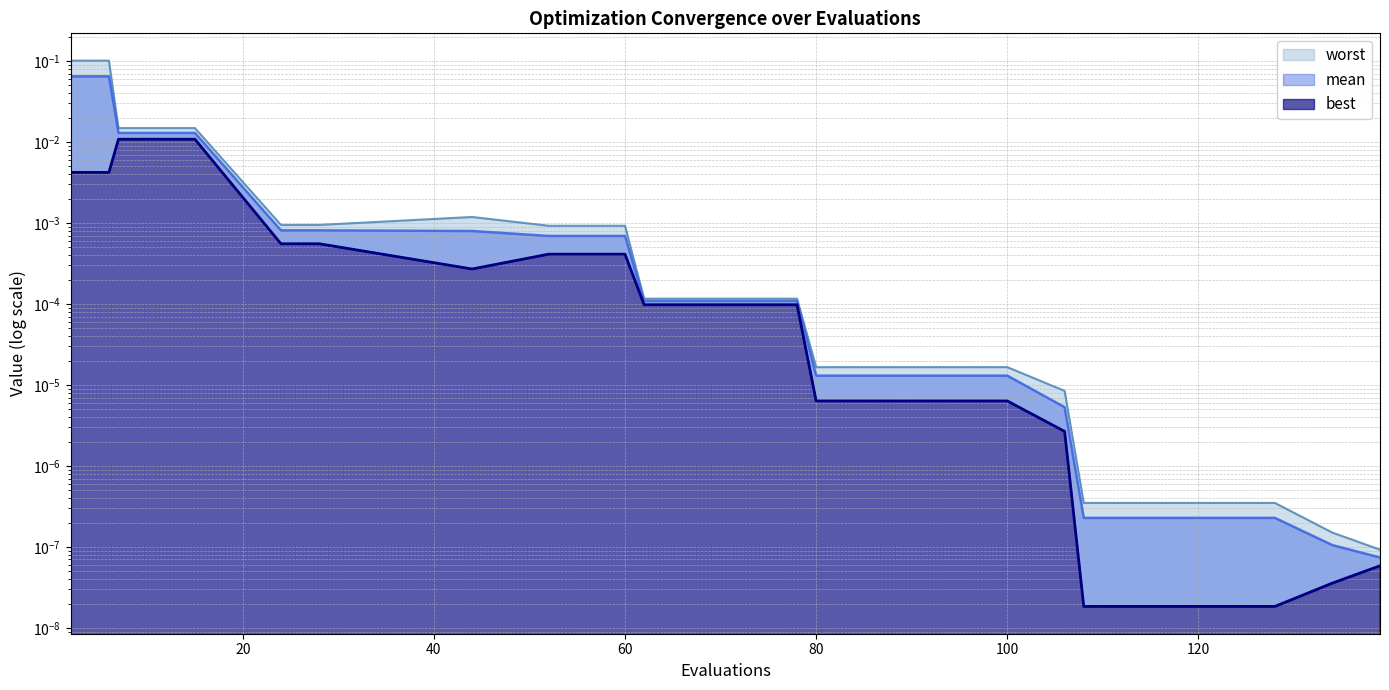

Is it true that worst equals 0.0 at 11?

True